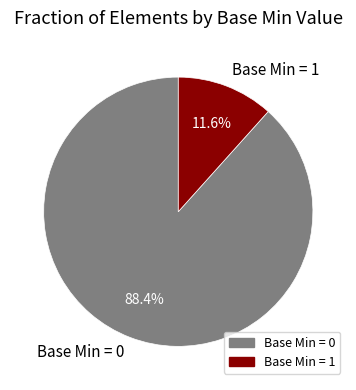

Rank the categories by value from highest to lowest.

Base Min = 0, Base Min = 1